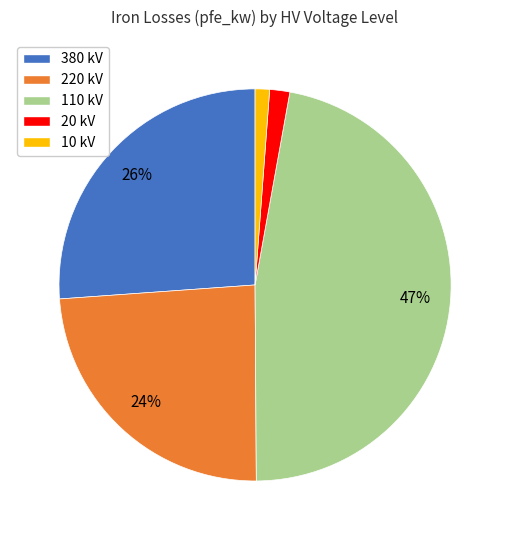

What percentage is the 10 kV slice, to the nearest percent?

1%